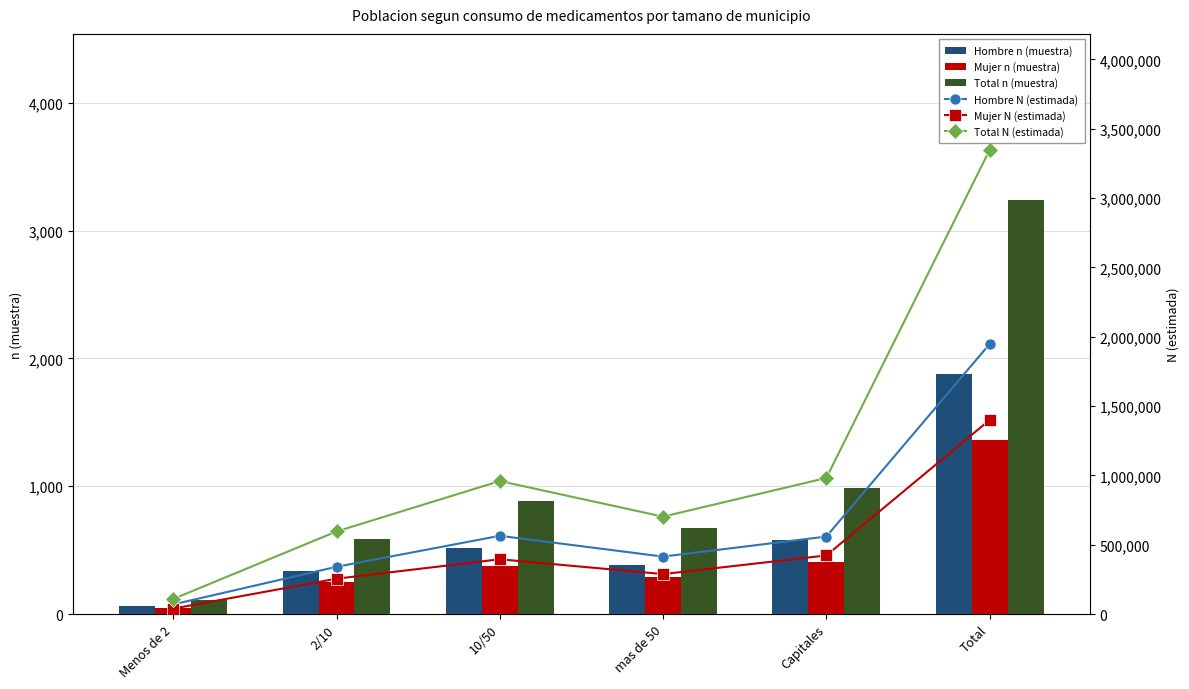

What are all the series names shown in the legend?

Hombre n (muestra), Mujer n (muestra), Total n (muestra), Hombre N (estimada), Mujer N (estimada), Total N (estimada)